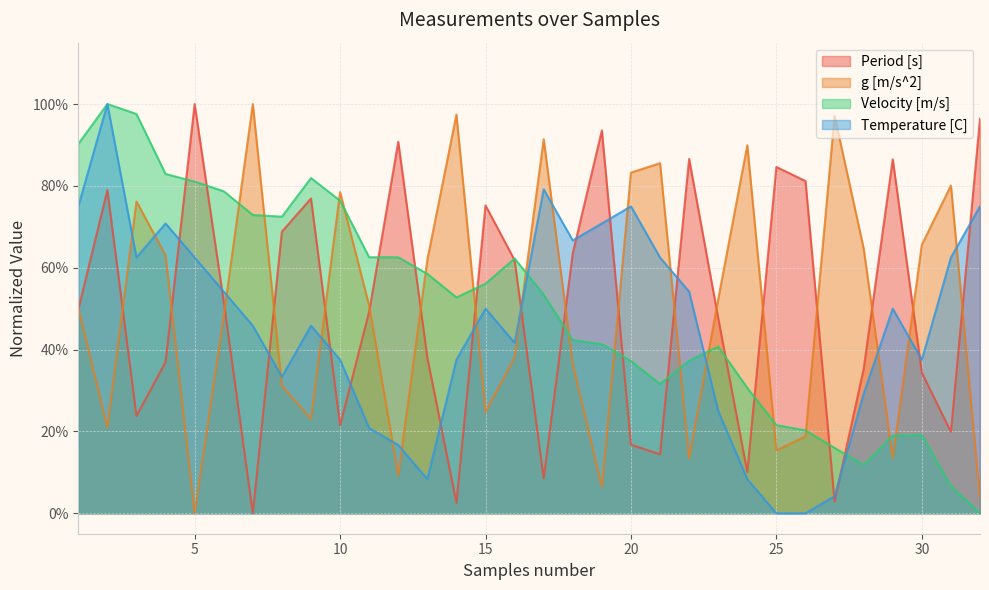

What is the greatest value displayed?

1.0